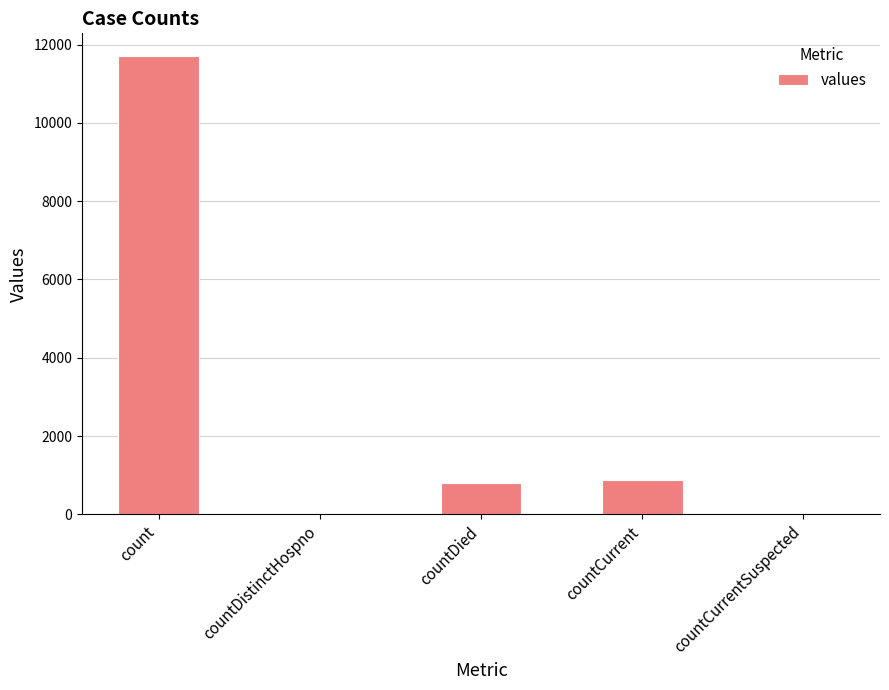

Which label corresponds to the largest value in the chart?

count